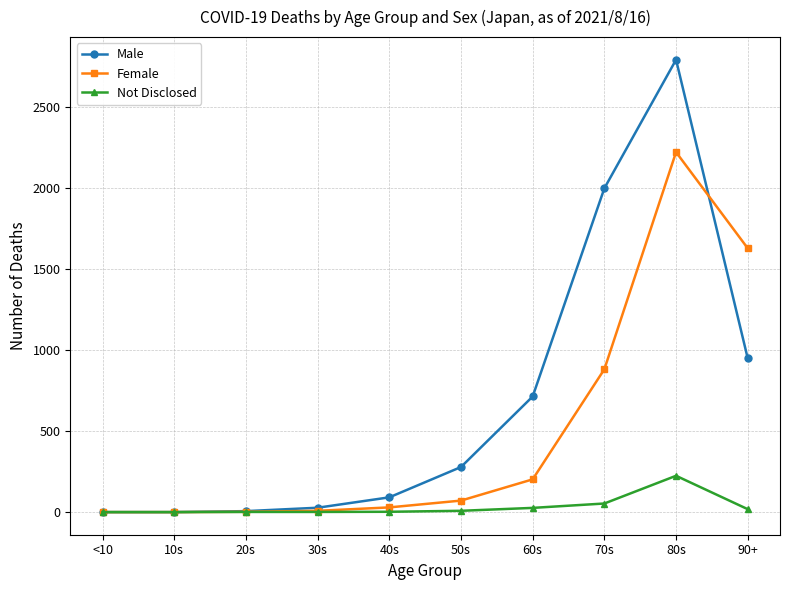

What are all the series names shown in the legend?

Male, Female, Not Disclosed